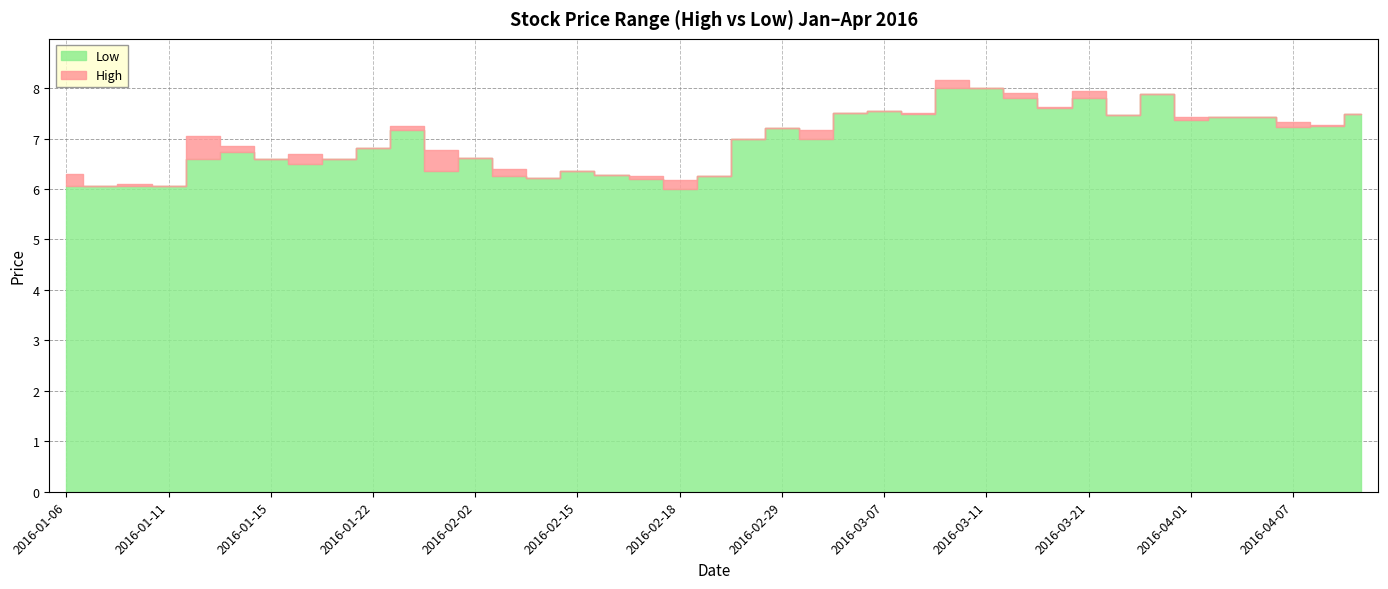

What is the total value across all series at 2016-02-18?

12.2